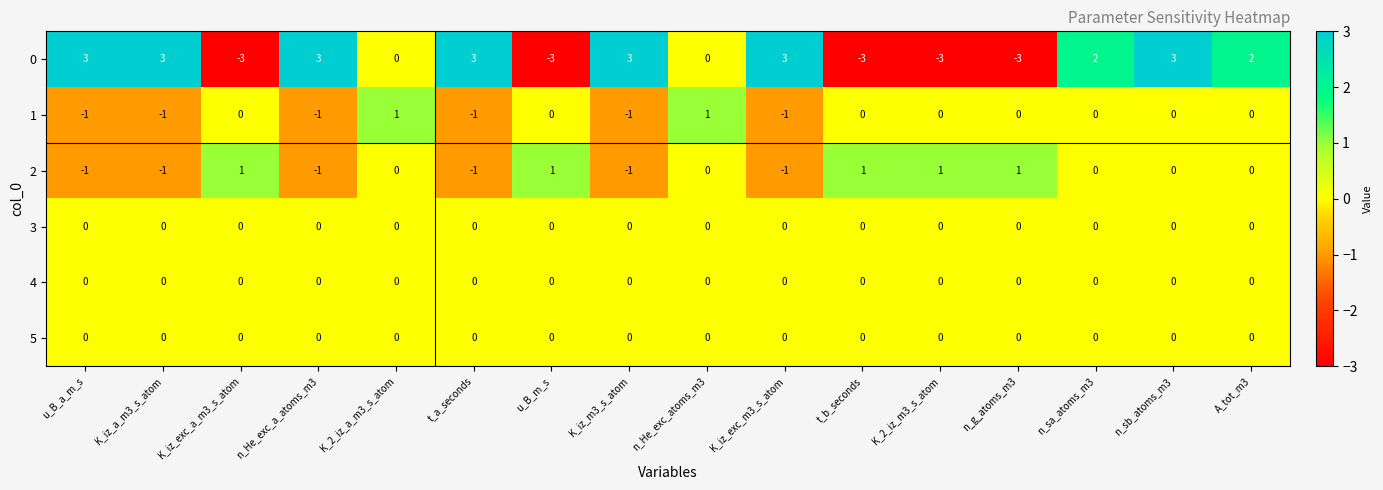

How many distinct data groups are displayed?

6